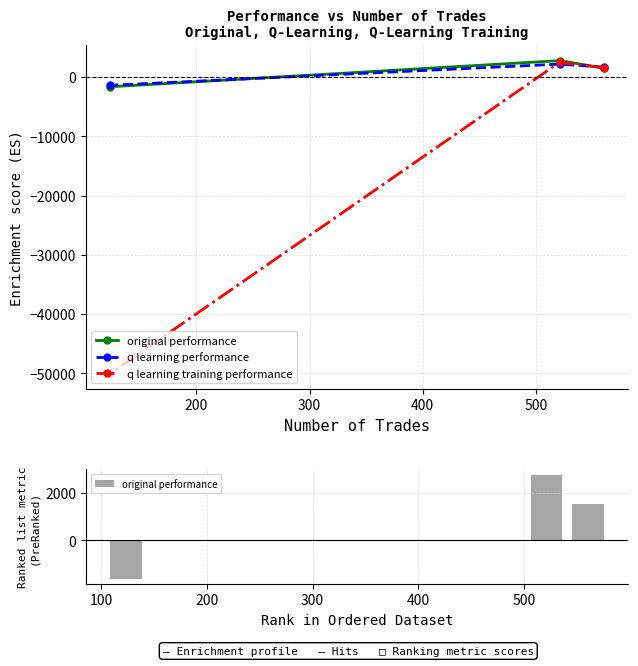

What is the minimum value for q learning training performance?

-50000.0